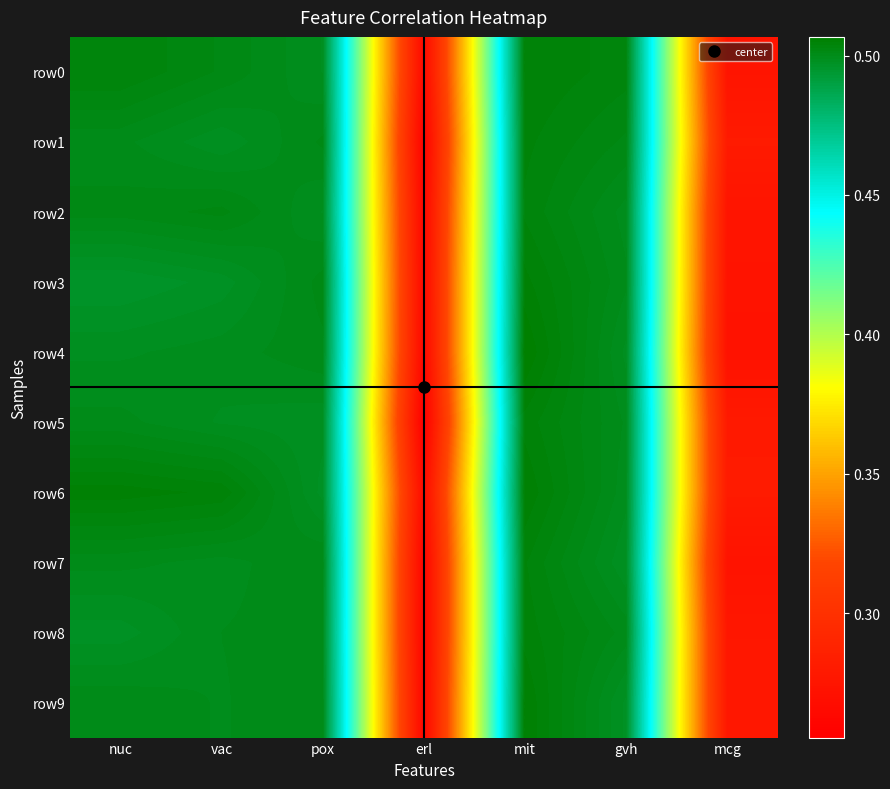

Reading left to right, what are all the values shown in this chart?

row0: nuc=0.5	vac=0.5	pox=0.5	erl=0.3	mit=0.5	gvh=0.5	mcg=0.3
row1: nuc=0.5	vac=0.5	pox=0.5	erl=0.3	mit=0.5	gvh=0.5	mcg=0.3
row2: nuc=0.5	vac=0.5	pox=0.5	erl=0.3	mit=0.5	gvh=0.5	mcg=0.3
row3: nuc=0.5	vac=0.5	pox=0.5	erl=0.3	mit=0.5	gvh=0.5	mcg=0.3
row4: nuc=0.5	vac=0.5	pox=0.5	erl=0.3	mit=0.5	gvh=0.5	mcg=0.3
row5: nuc=0.5	vac=0.5	pox=0.5	erl=0.3	mit=0.5	gvh=0.5	mcg=0.3
row6: nuc=0.5	vac=0.5	pox=0.5	erl=0.3	mit=0.5	gvh=0.5	mcg=0.3
row7: nuc=0.5	vac=0.5	pox=0.5	erl=0.3	mit=0.5	gvh=0.5	mcg=0.3
row8: nuc=0.5	vac=0.5	pox=0.5	erl=0.3	mit=0.5	gvh=0.5	mcg=0.3
row9: nuc=0.5	vac=0.5	pox=0.5	erl=0.3	mit=0.5	gvh=0.5	mcg=0.3